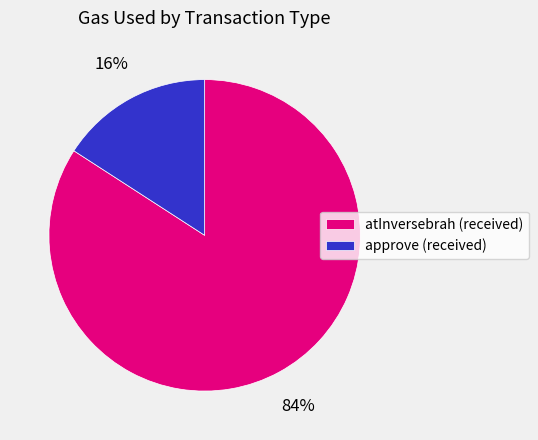

To the nearest percent, what is the average slice percentage?

50%